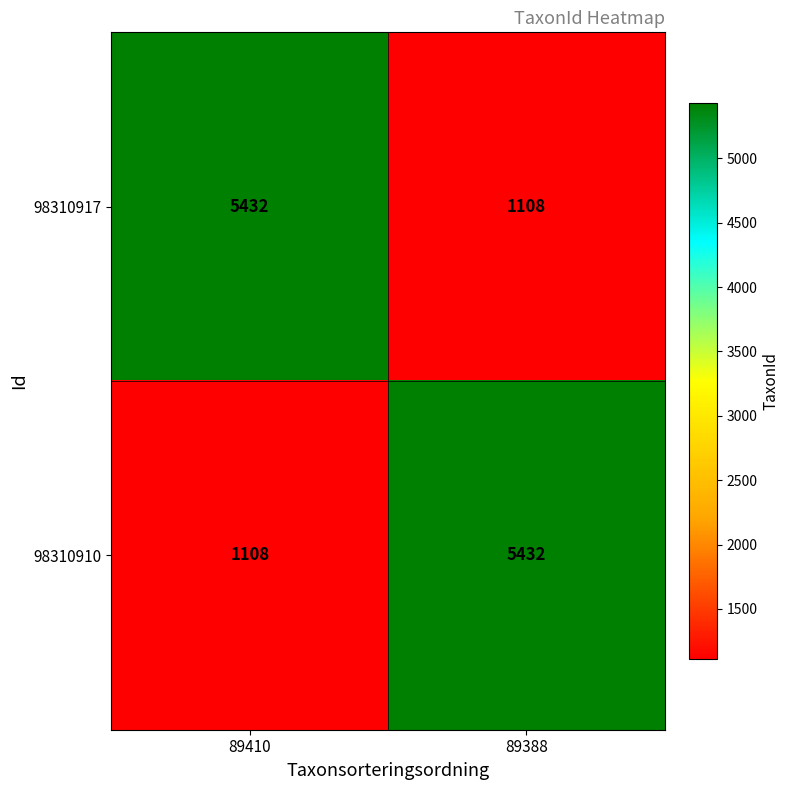

At which label does 98310917 reach its minimum?

89388